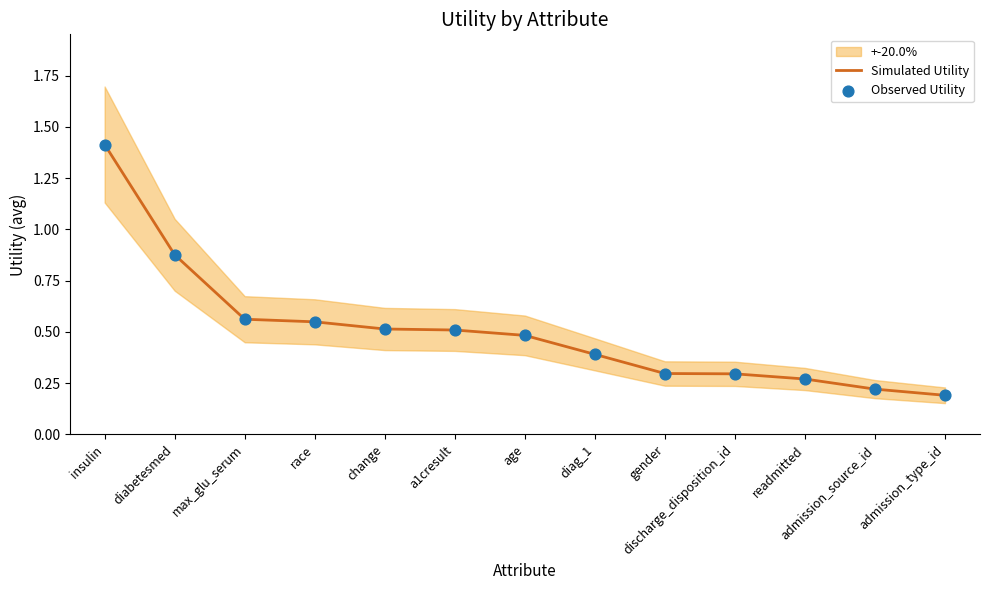

Which series reaches the maximum Y coordinate?

Simulated Utility